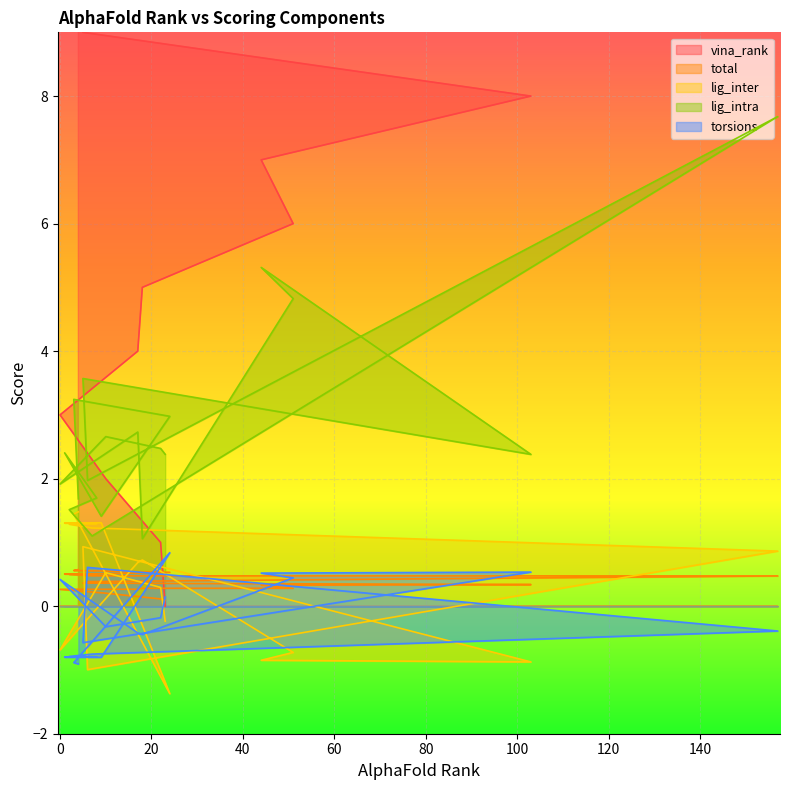

Which series changed the most between 0 and 17?

lig_inter